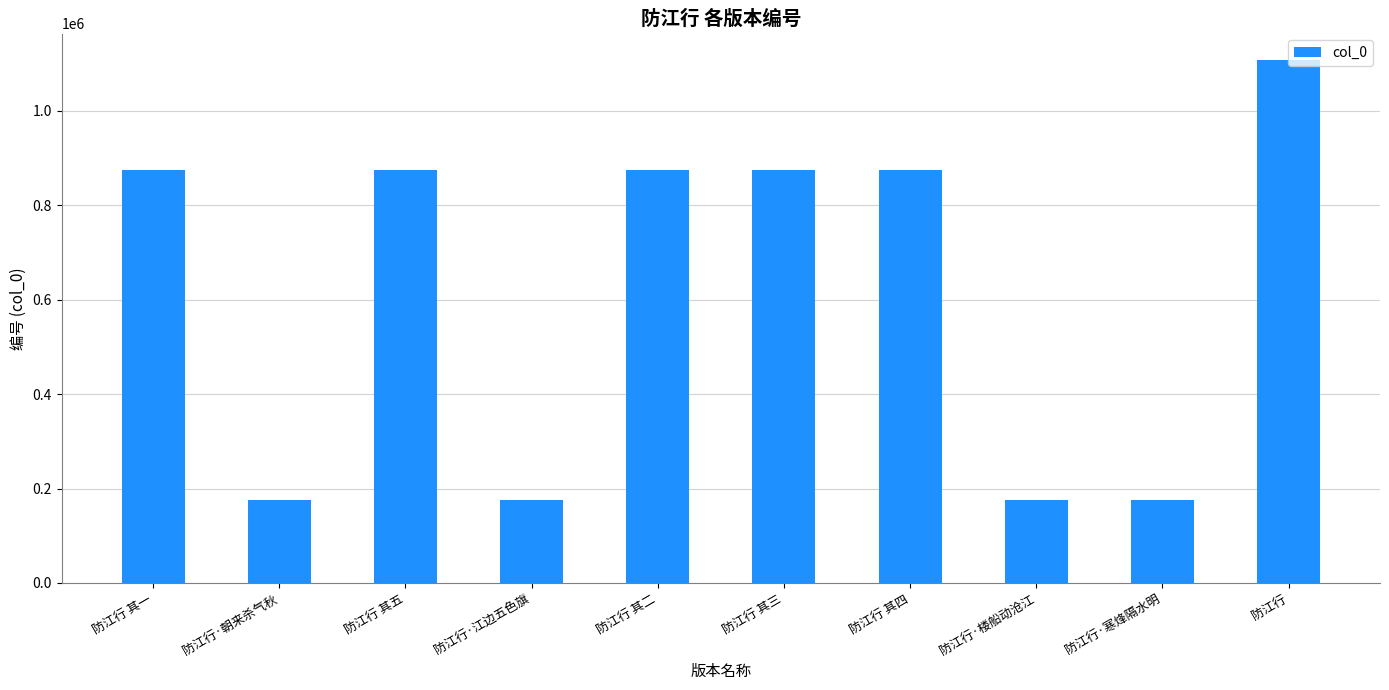

What is the approximate value at 防江行 其二, to the nearest 100?

873700